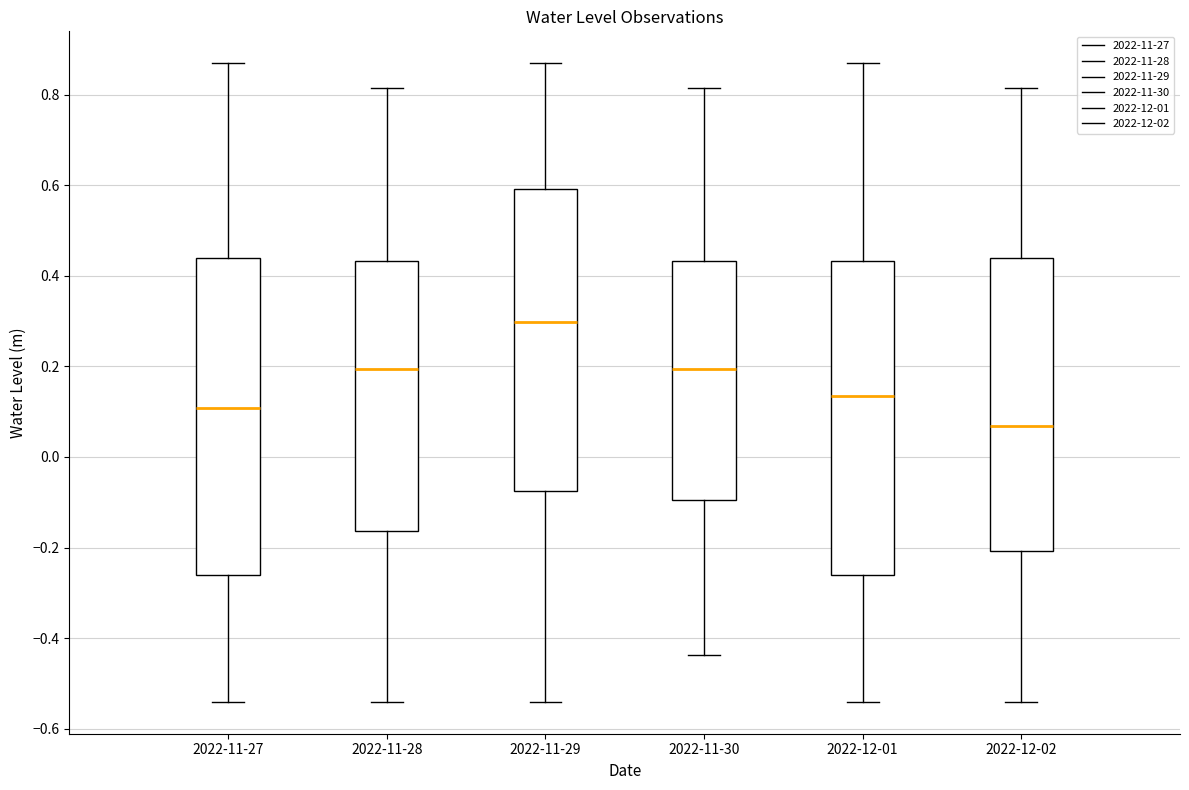

Which box's median line is the highest?

2022-11-29